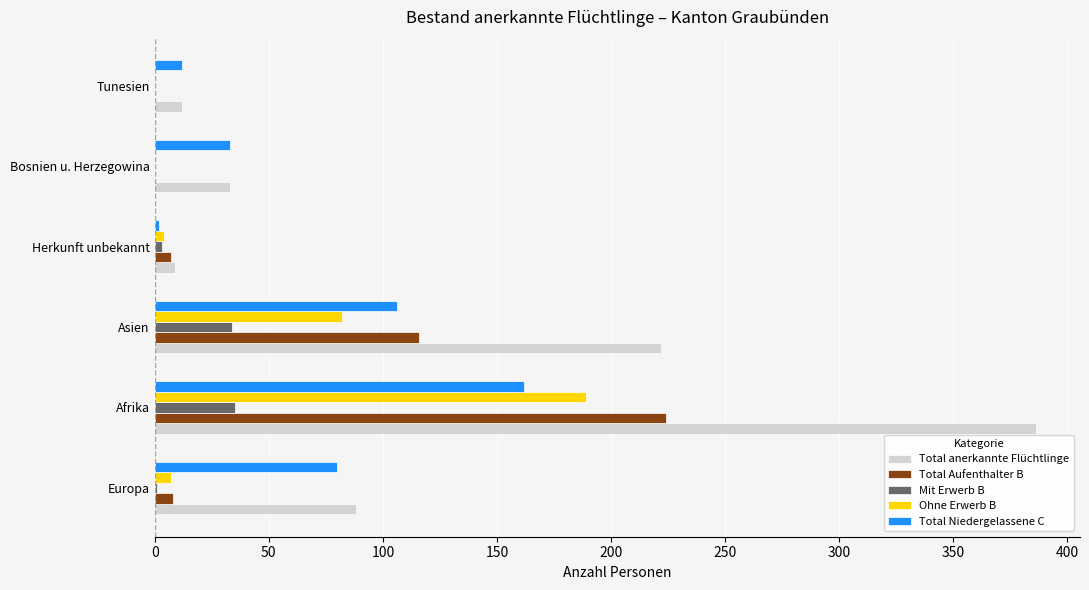

At which category is the sum across all series the highest?

Afrika